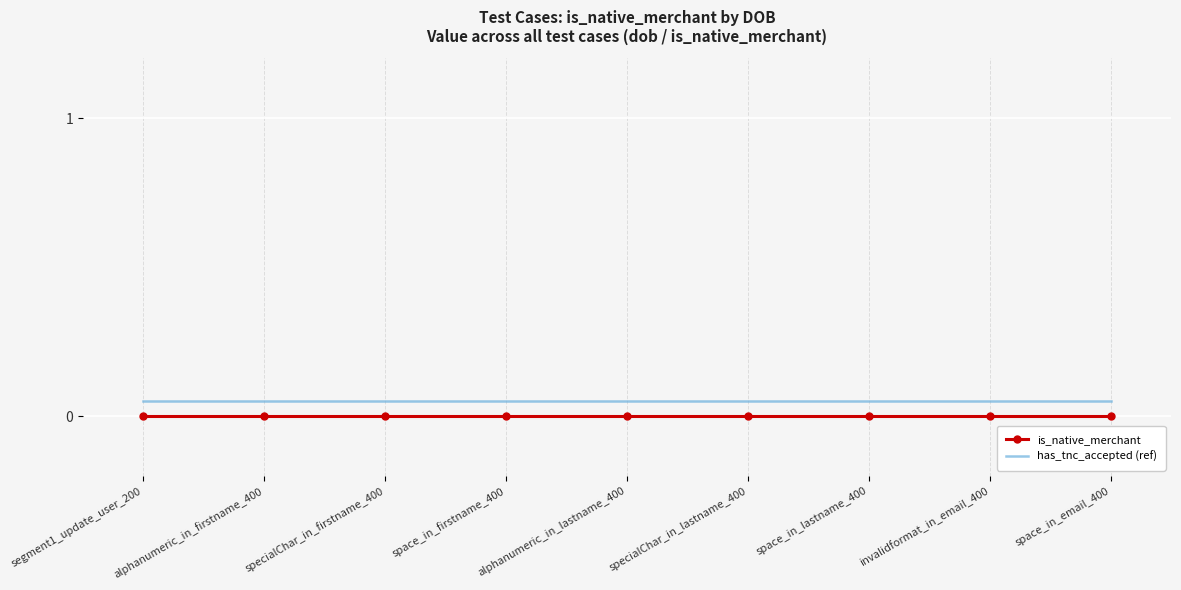

What position from the left is specialChar_in_lastname_400?

6